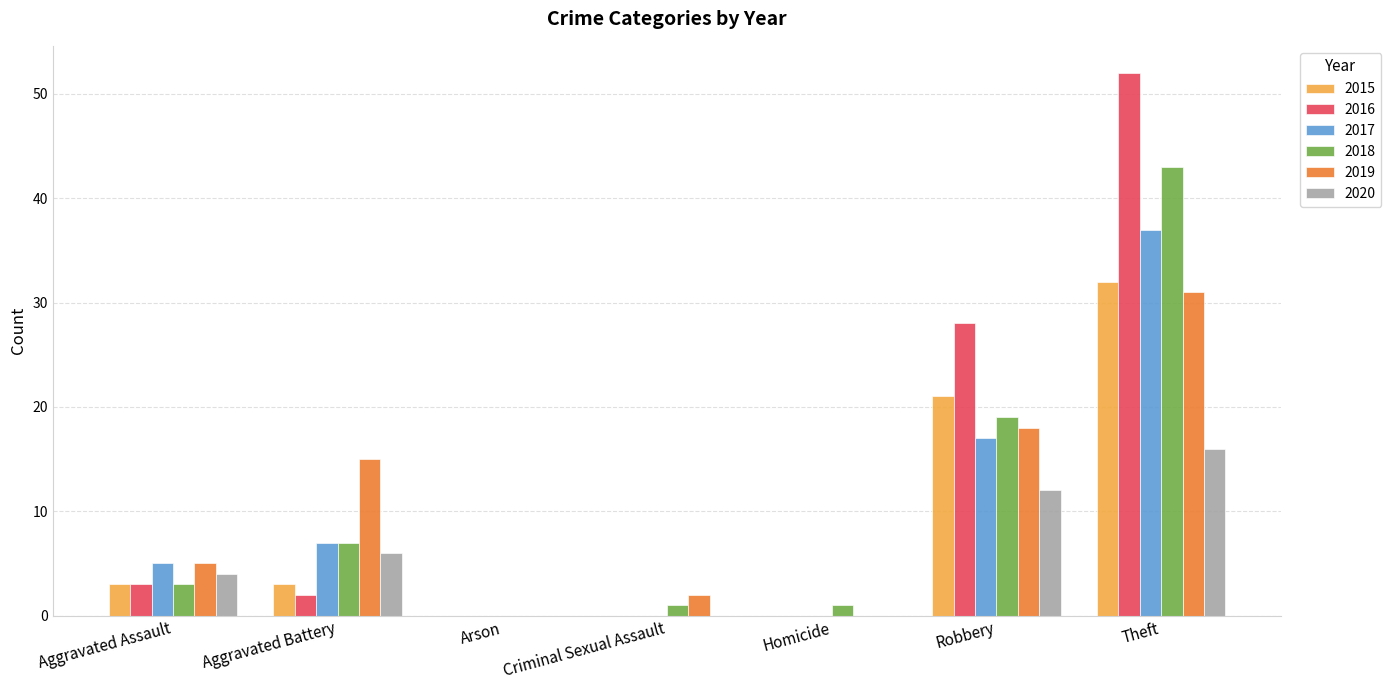

Are the bars grouped side by side (vs. stacked)?

Yes